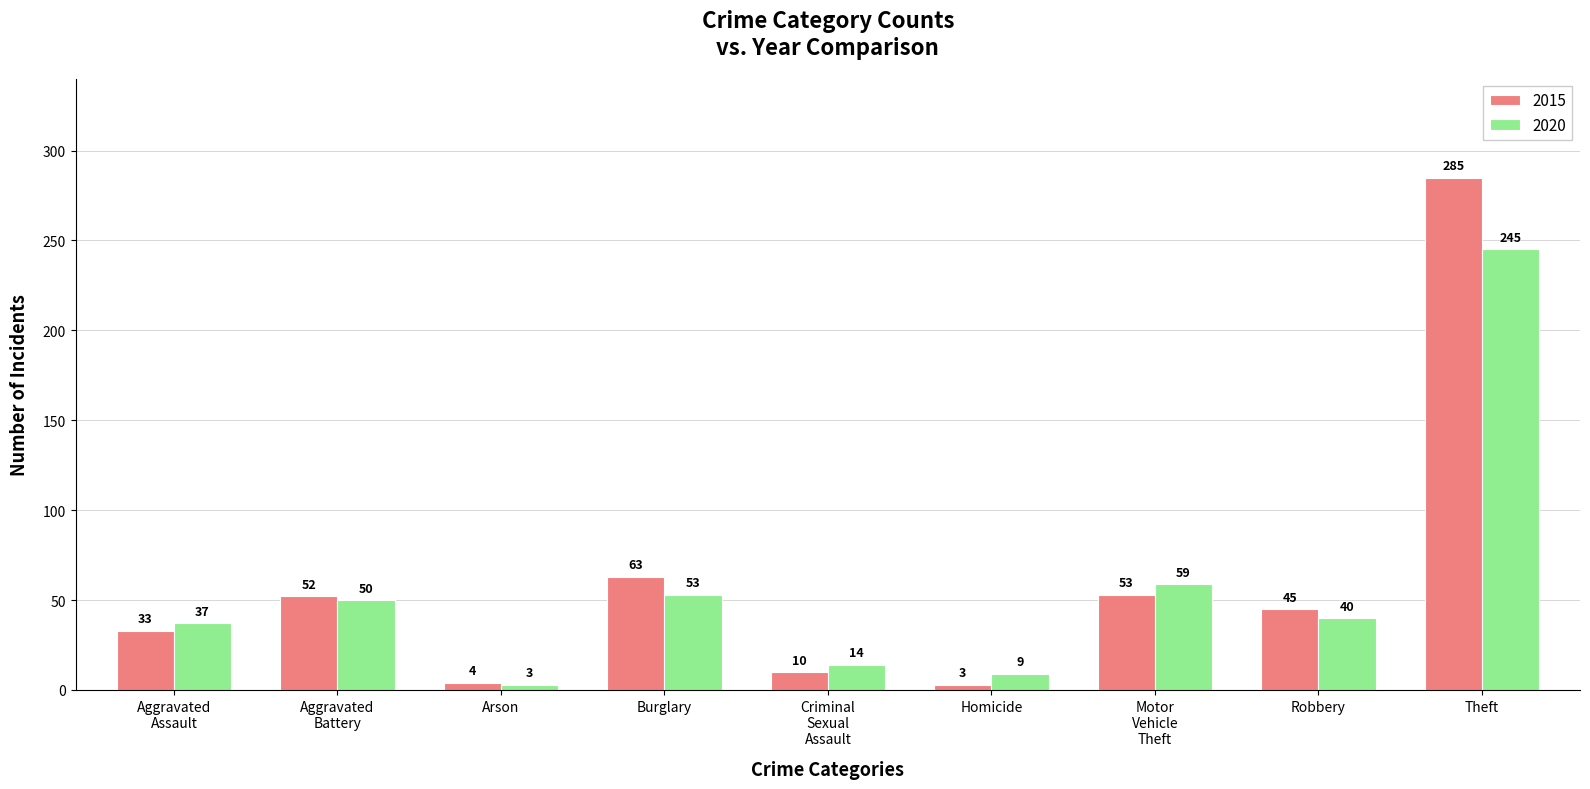

At which category is the sum across all series the highest?

Theft